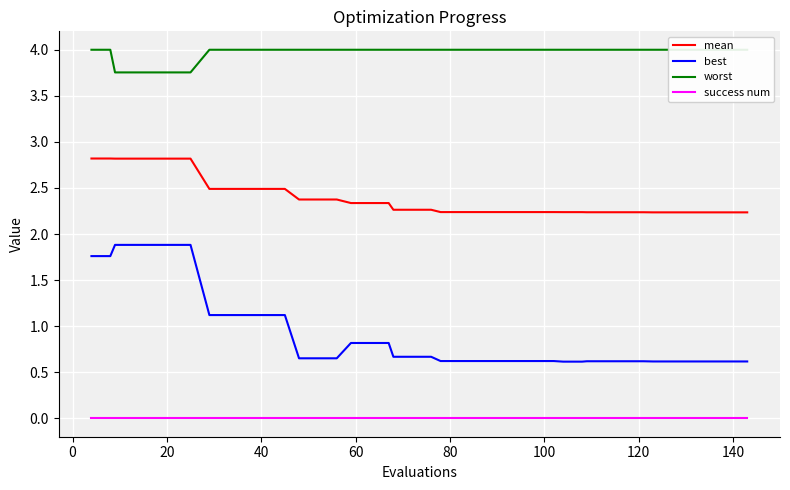

What is the maximum value for mean?

2.8